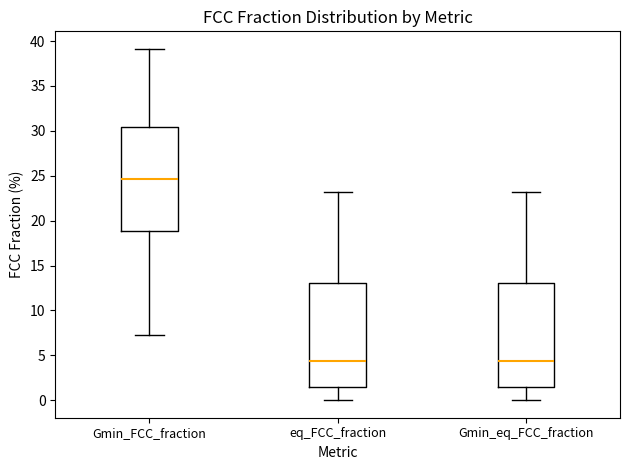

Reading left to right, transcribe this box plot: for each box, give where its median line is, the range the box spans, and where its two whiskers end, as read against the y-axis. The values are not printed on the chart, so give them approximately, as read against the axis.

Gmin_FCC_fraction: median 24.5, box 19.0 to 30.5, whiskers 7.0 to 39.0
eq_FCC_fraction: median 4.5, box 1.5 to 13.0, whiskers 0.0 to 23.0
Gmin_eq_FCC_fraction: median 4.5, box 1.5 to 13.0, whiskers 0.0 to 23.0